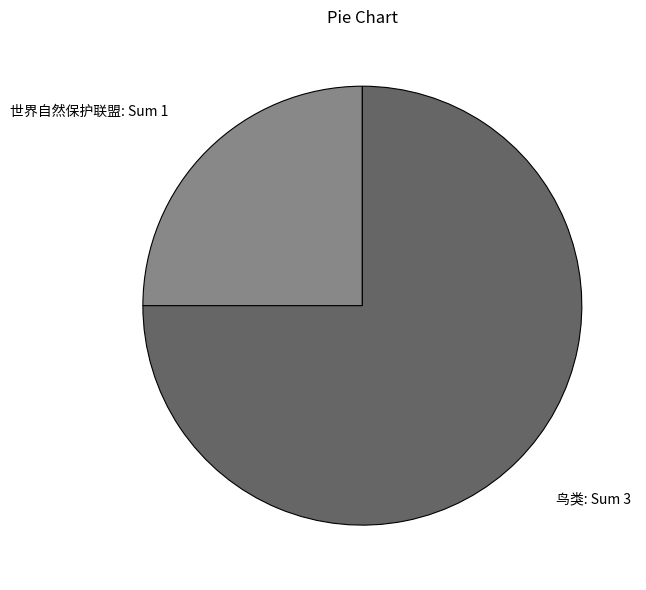

Is the sum of 世界自然保护联盟: Sum 1 and 鸟类: Sum 3 greater than half?

Yes